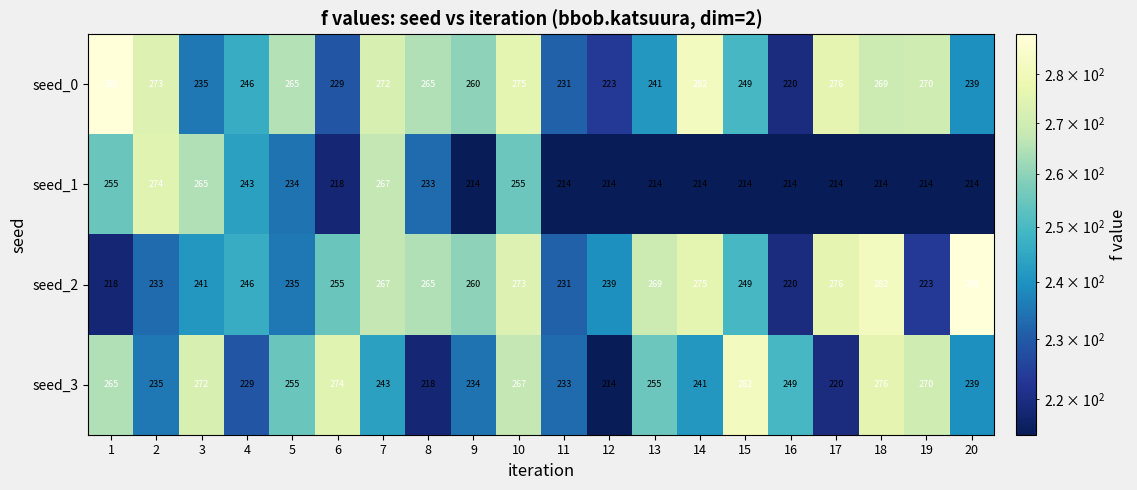

How many distinct data groups are displayed?

4